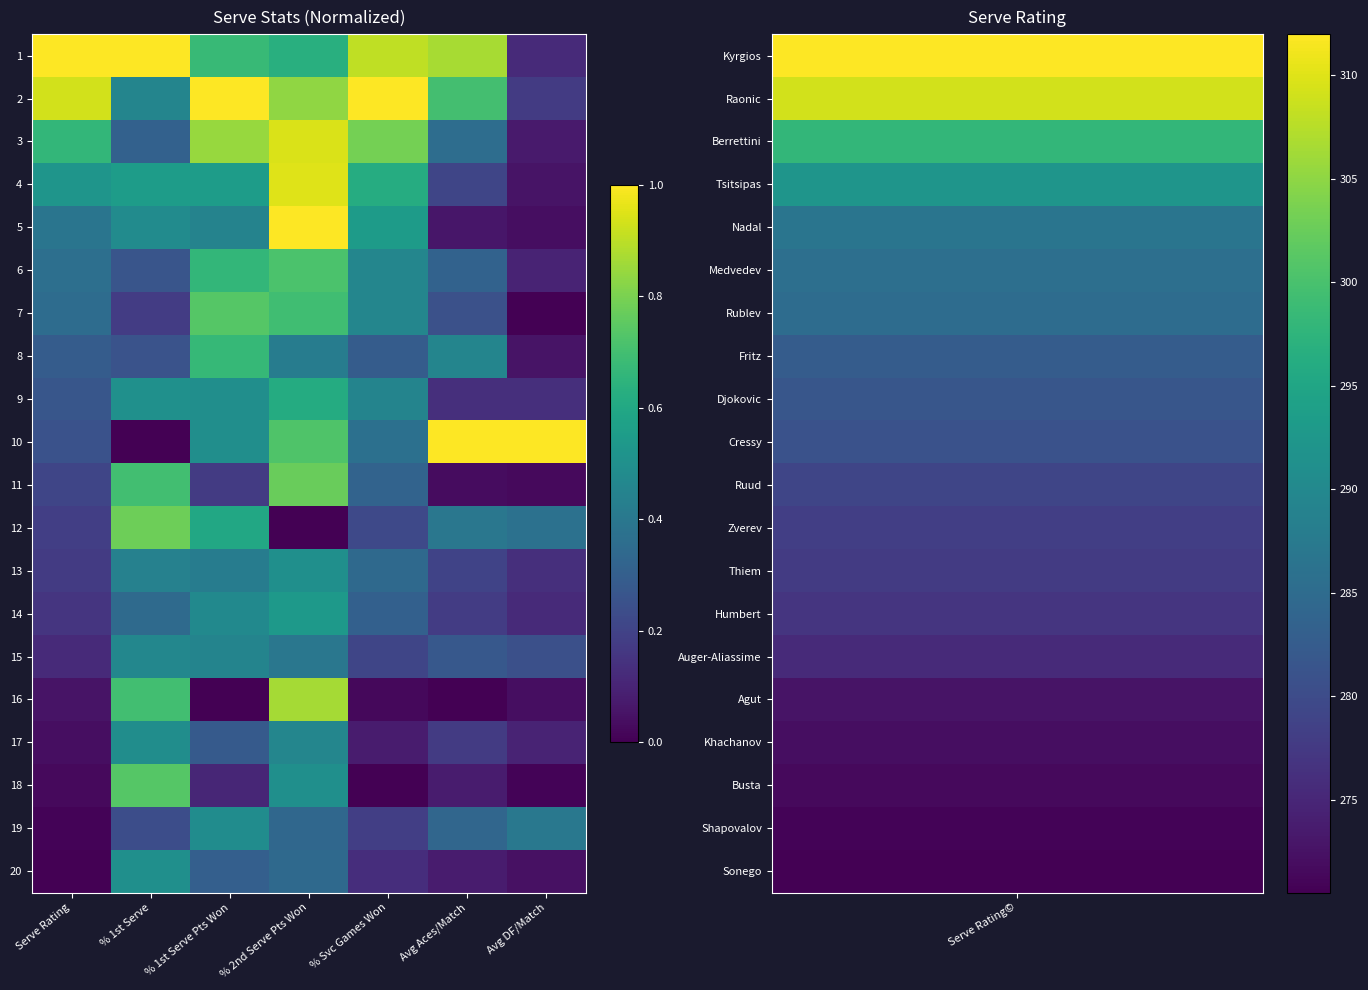

Reading left to right, list all the values displayed in this chart.

1: Serve Rating=1.0	% 1st Serve=1.0	% 1st Serve Pts Won=0.7	% 2nd Serve Pts Won=0.6	% Svc Games Won=0.9	Avg Aces/Match=0.9	Avg DF/Match=0.1
2: Serve Rating=0.9	% 1st Serve=0.5	% 1st Serve Pts Won=1.0	% 2nd Serve Pts Won=0.8	% Svc Games Won=1.0	Avg Aces/Match=0.7	Avg DF/Match=0.2
3: Serve Rating=0.7	% 1st Serve=0.3	% 1st Serve Pts Won=0.8	% 2nd Serve Pts Won=0.9	% Svc Games Won=0.8	Avg Aces/Match=0.4	Avg DF/Match=0.1
4: Serve Rating=0.5	% 1st Serve=0.6	% 1st Serve Pts Won=0.6	% 2nd Serve Pts Won=1.0	% Svc Games Won=0.6	Avg Aces/Match=0.2	Avg DF/Match=0.1
5: Serve Rating=0.4	% 1st Serve=0.5	% 1st Serve Pts Won=0.4	% 2nd Serve Pts Won=1.0	% Svc Games Won=0.5	Avg Aces/Match=0.1	Avg DF/Match=0.0
6: Serve Rating=0.4	% 1st Serve=0.3	% 1st Serve Pts Won=0.7	% 2nd Serve Pts Won=0.7	% Svc Games Won=0.5	Avg Aces/Match=0.3	Avg DF/Match=0.1
7: Serve Rating=0.4	% 1st Serve=0.2	% 1st Serve Pts Won=0.7	% 2nd Serve Pts Won=0.7	% Svc Games Won=0.5	Avg Aces/Match=0.2	Avg DF/Match=0.0
8: Serve Rating=0.3	% 1st Serve=0.3	% 1st Serve Pts Won=0.7	% 2nd Serve Pts Won=0.4	% Svc Games Won=0.3	Avg Aces/Match=0.5	Avg DF/Match=0.1
9: Serve Rating=0.3	% 1st Serve=0.5	% 1st Serve Pts Won=0.5	% 2nd Serve Pts Won=0.6	% Svc Games Won=0.5	Avg Aces/Match=0.1	Avg DF/Match=0.1
10: Serve Rating=0.3	% 1st Serve=0.0	% 1st Serve Pts Won=0.5	% 2nd Serve Pts Won=0.7	% Svc Games Won=0.4	Avg Aces/Match=1.0	Avg DF/Match=1.0
11: Serve Rating=0.2	% 1st Serve=0.7	% 1st Serve Pts Won=0.2	% 2nd Serve Pts Won=0.8	% Svc Games Won=0.3	Avg Aces/Match=0.0	Avg DF/Match=0.0
12: Serve Rating=0.2	% 1st Serve=0.8	% 1st Serve Pts Won=0.6	% 2nd Serve Pts Won=0.0	% Svc Games Won=0.2	Avg Aces/Match=0.4	Avg DF/Match=0.4
13: Serve Rating=0.2	% 1st Serve=0.4	% 1st Serve Pts Won=0.4	% 2nd Serve Pts Won=0.5	% Svc Games Won=0.3	Avg Aces/Match=0.2	Avg DF/Match=0.1
14: Serve Rating=0.2	% 1st Serve=0.3	% 1st Serve Pts Won=0.5	% 2nd Serve Pts Won=0.5	% Svc Games Won=0.3	Avg Aces/Match=0.2	Avg DF/Match=0.1
15: Serve Rating=0.1	% 1st Serve=0.5	% 1st Serve Pts Won=0.5	% 2nd Serve Pts Won=0.4	% Svc Games Won=0.2	Avg Aces/Match=0.3	Avg DF/Match=0.2
16: Serve Rating=0.1	% 1st Serve=0.7	% 1st Serve Pts Won=0.0	% 2nd Serve Pts Won=0.9	% Svc Games Won=0.0	Avg Aces/Match=0.0	Avg DF/Match=0.0
17: Serve Rating=0.0	% 1st Serve=0.5	% 1st Serve Pts Won=0.3	% 2nd Serve Pts Won=0.5	% Svc Games Won=0.1	Avg Aces/Match=0.2	Avg DF/Match=0.1
18: Serve Rating=0.0	% 1st Serve=0.7	% 1st Serve Pts Won=0.1	% 2nd Serve Pts Won=0.5	% Svc Games Won=0.0	Avg Aces/Match=0.1	Avg DF/Match=0.0
19: Serve Rating=0.0	% 1st Serve=0.2	% 1st Serve Pts Won=0.5	% 2nd Serve Pts Won=0.3	% Svc Games Won=0.2	Avg Aces/Match=0.3	Avg DF/Match=0.4
20: Serve Rating=0.0	% 1st Serve=0.5	% 1st Serve Pts Won=0.3	% 2nd Serve Pts Won=0.3	% Svc Games Won=0.1	Avg Aces/Match=0.1	Avg DF/Match=0.0